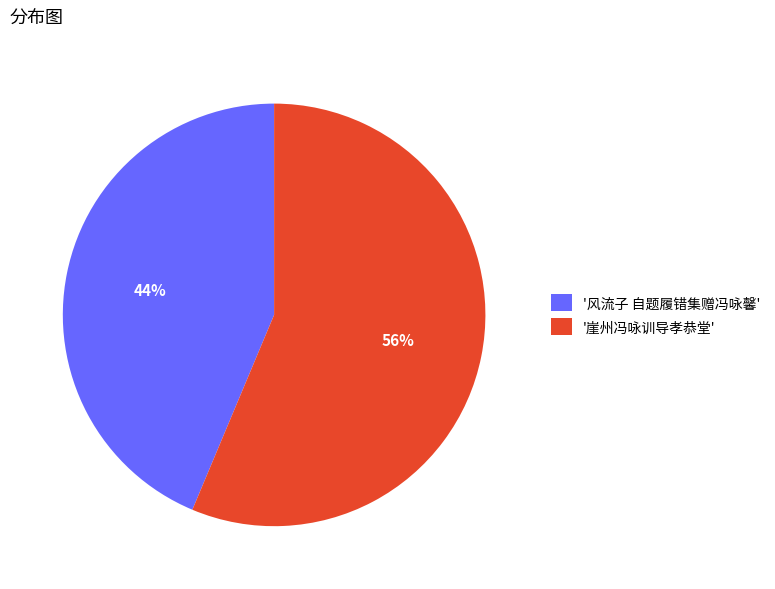

Which category accounts for the majority?

'崖州冯咏训导孝恭堂'